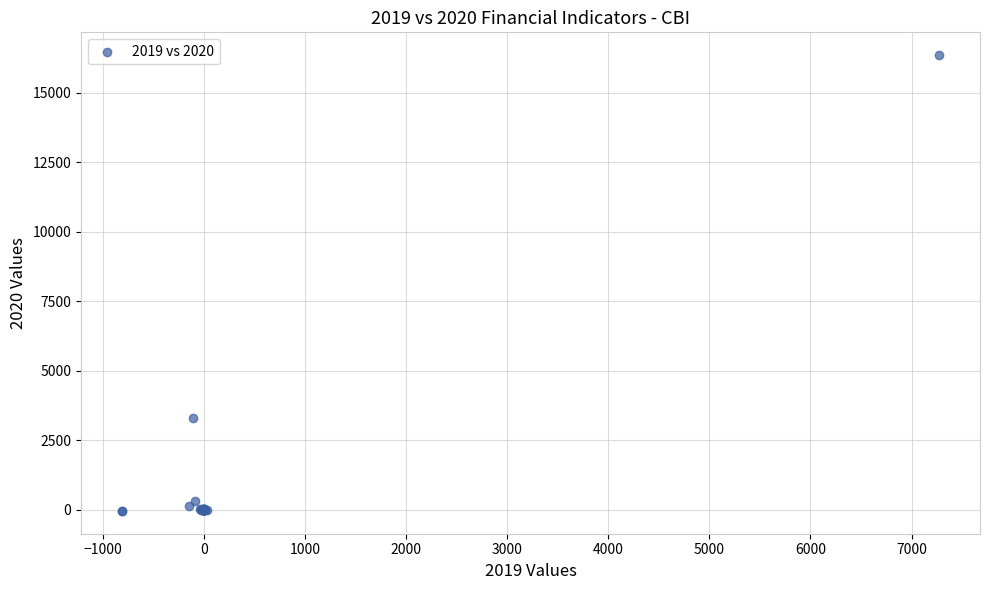

What Y value in the scatter plot is closest to 8150?

3303.9